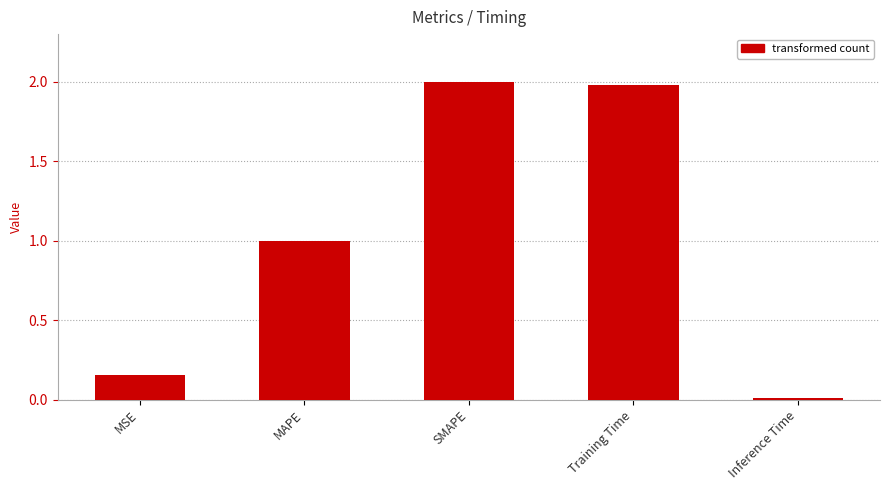

What position from the left is Training Time?

4